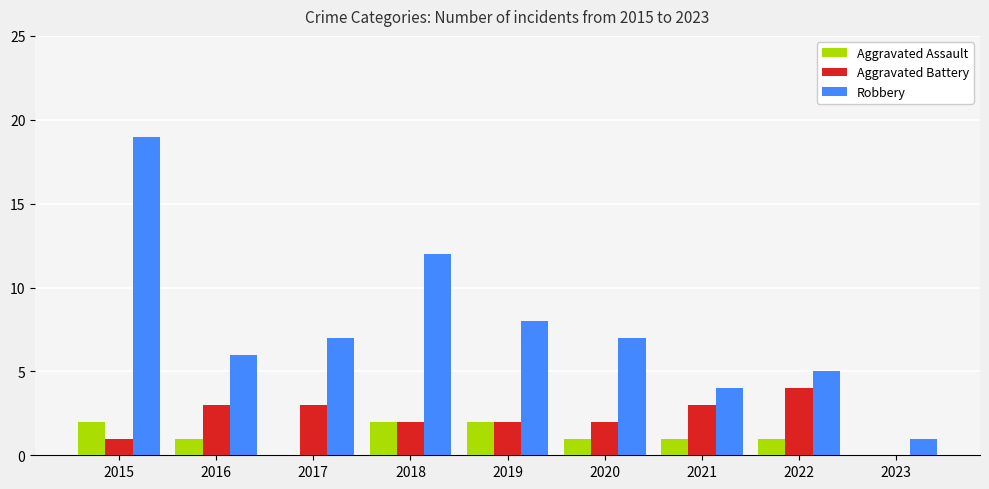

Does the chart contain stacked bars?

No